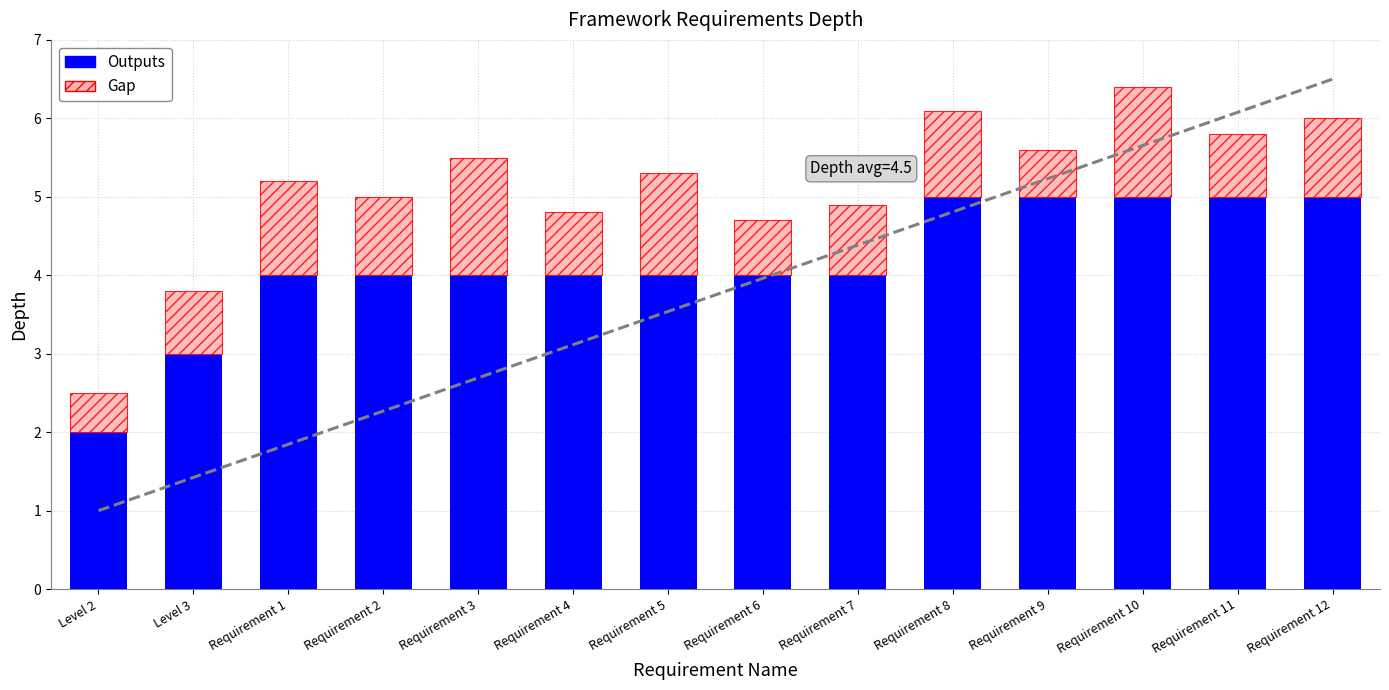

Which series has the largest total across all categories?

Outputs